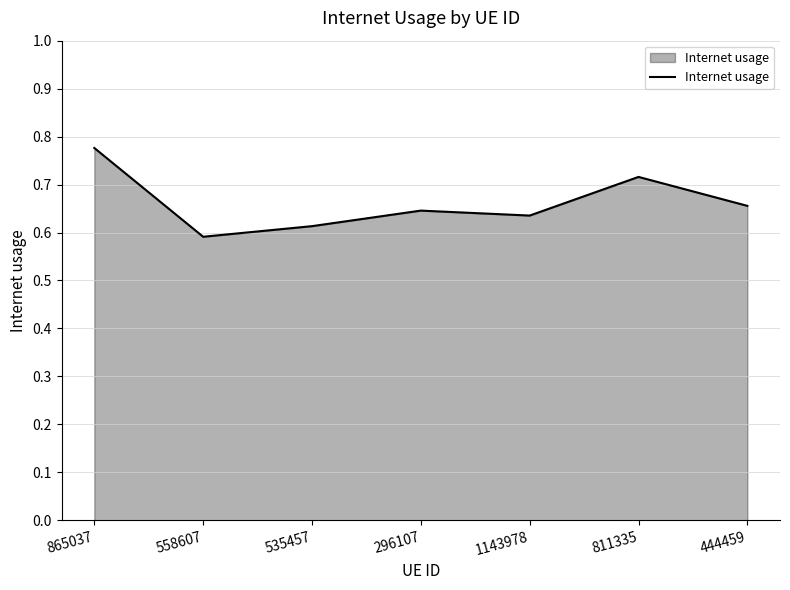

What position from the left is 1143978?

5